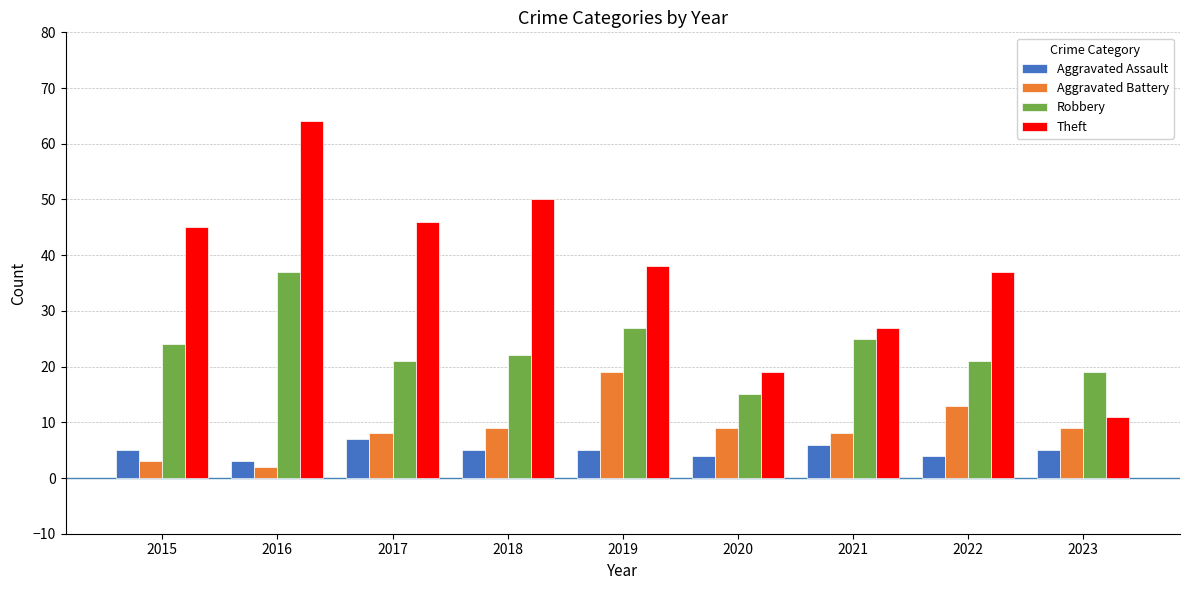

What is the average value of the Theft series?

37